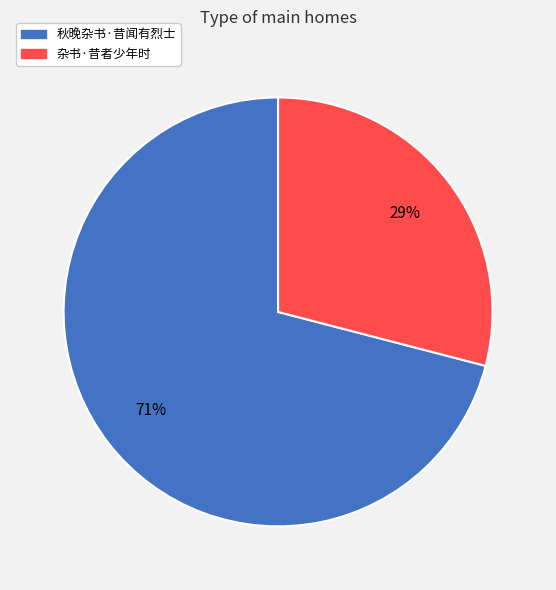

Is it true that 秋晚杂书·昔闻有烈士 is 71% of the pie?

True